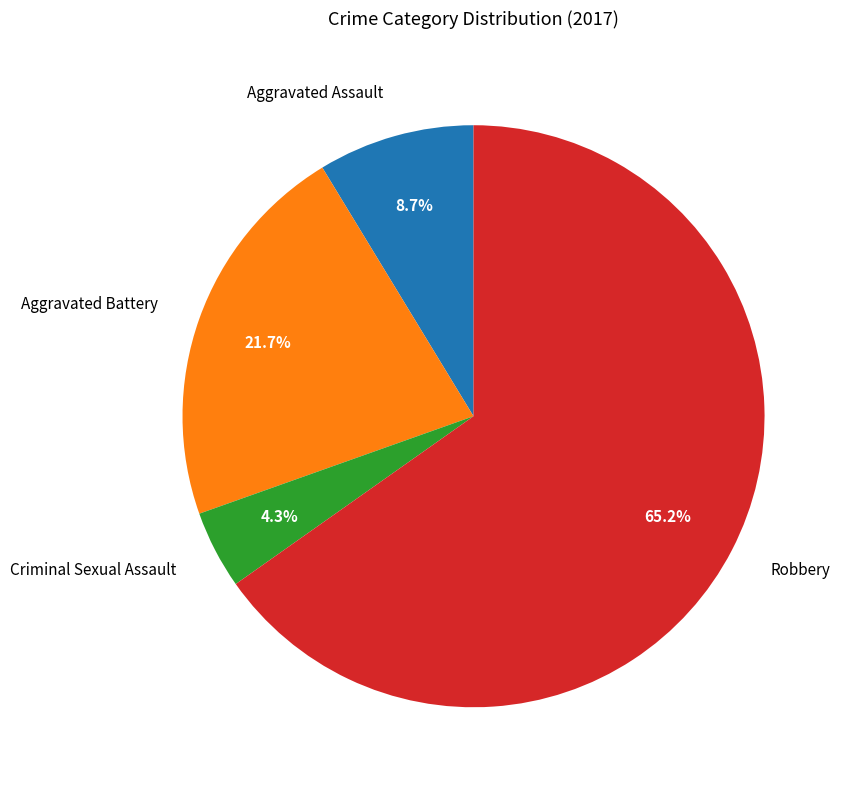

What is the total percentage of Criminal Sexual Assault and Robbery?

69.6%